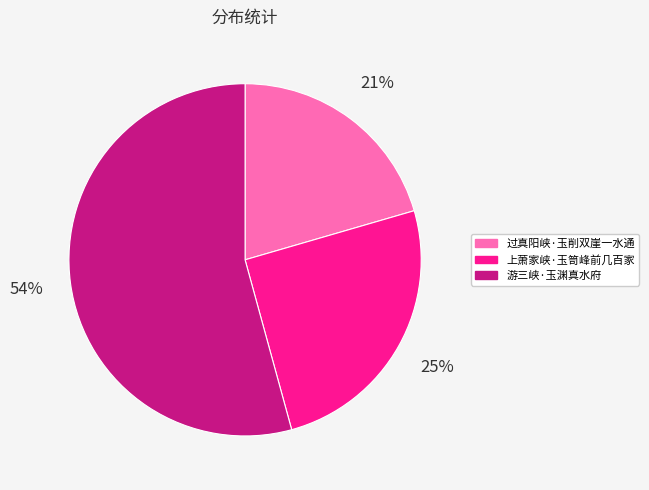

Rank the categories by value from lowest to highest.

过真阳峡·玉削双崖一水通, 上萧家峡·玉笥峰前几百家, 游三峡·玉渊真水府